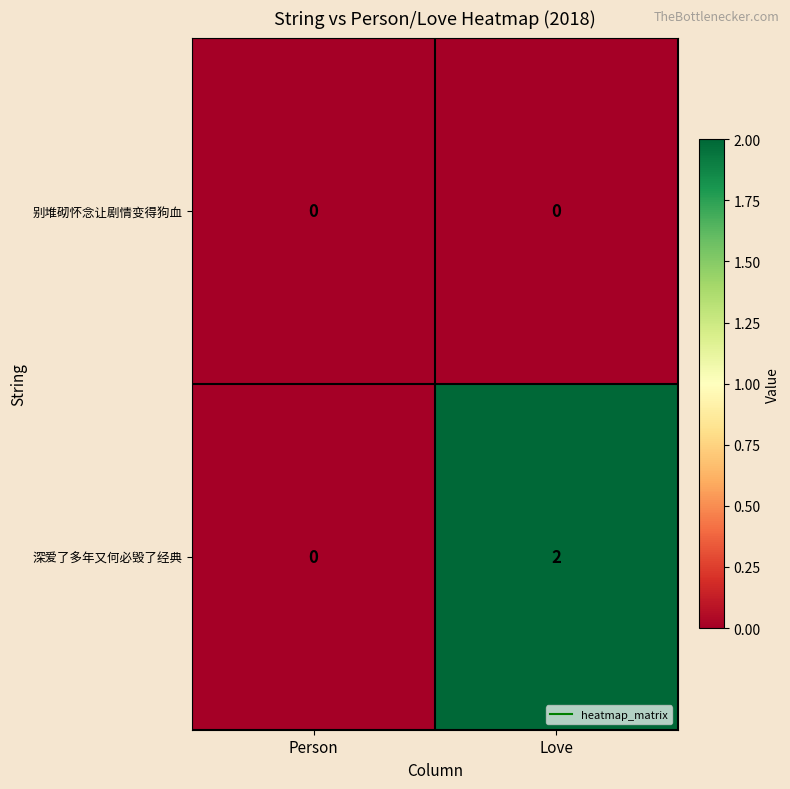

Between Person and Love, which series saw the biggest shift?

深爱了多年又何必毁了经典